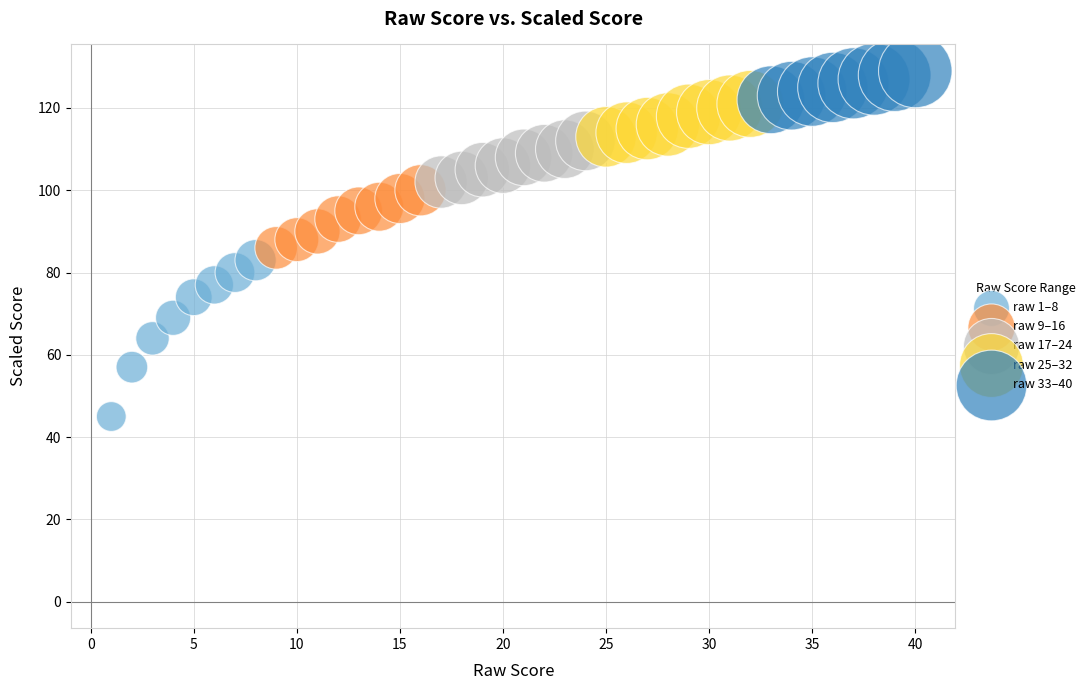

Which series has the widest spread of Y values?

raw 1–8